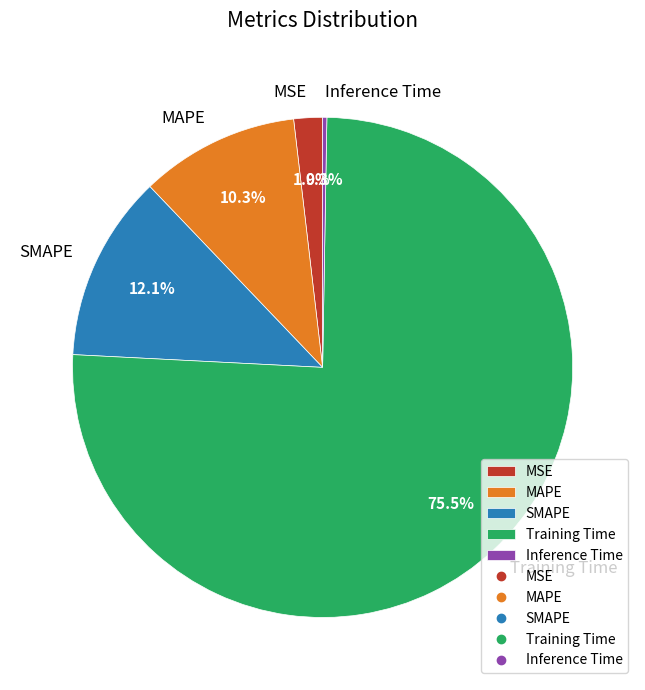

Which slice is the largest?

Training Time